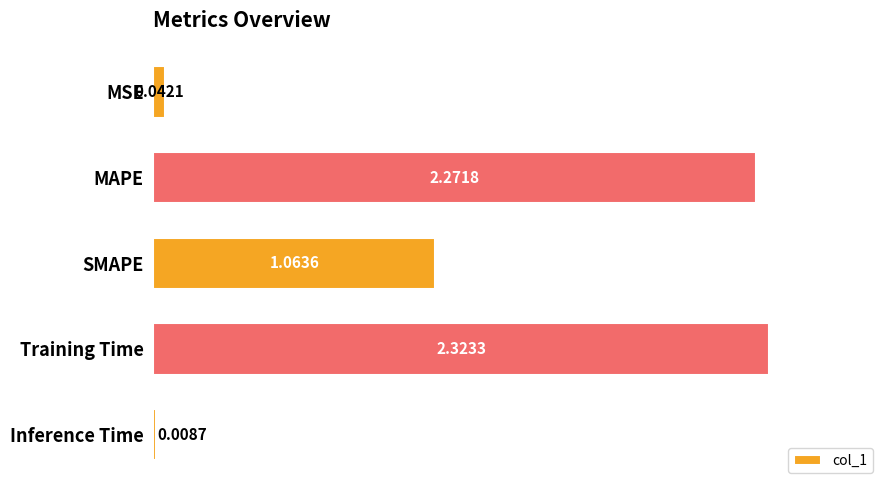

What is the sum of all values?

5.7